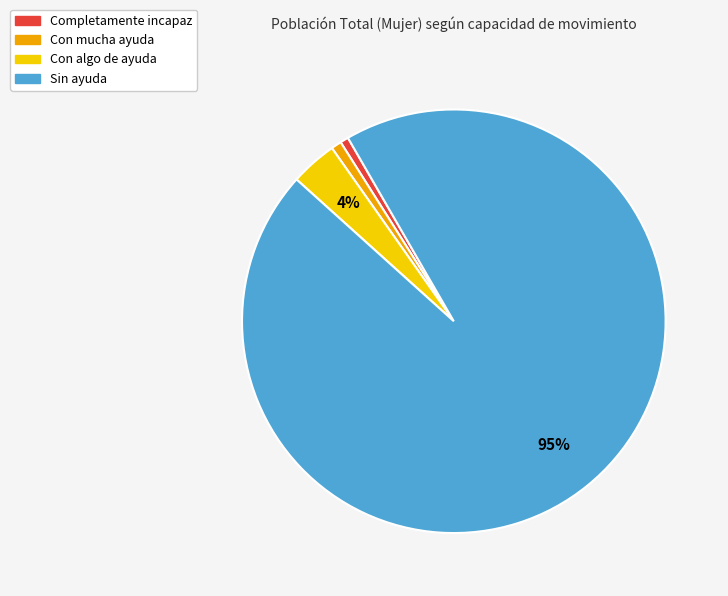

Count the number of slices in the pie.

4